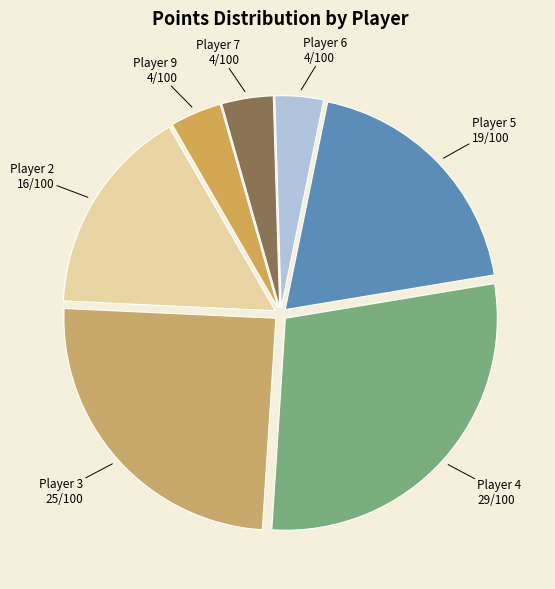

How many segments does this pie chart have?

7